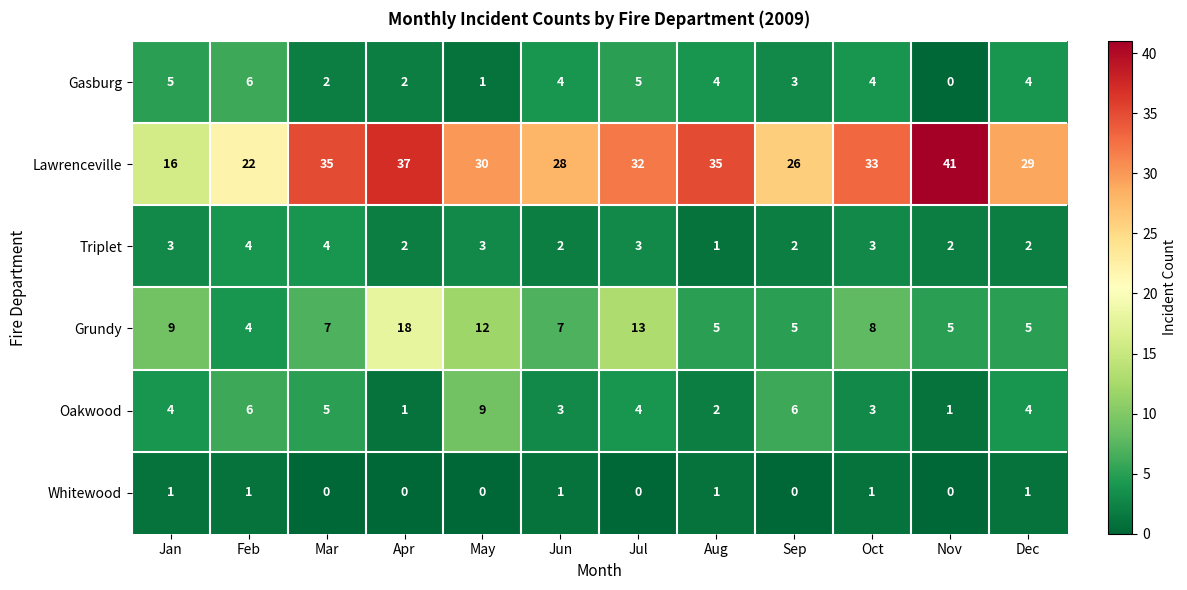

What is the spread (max minus min) of values at Apr?

37